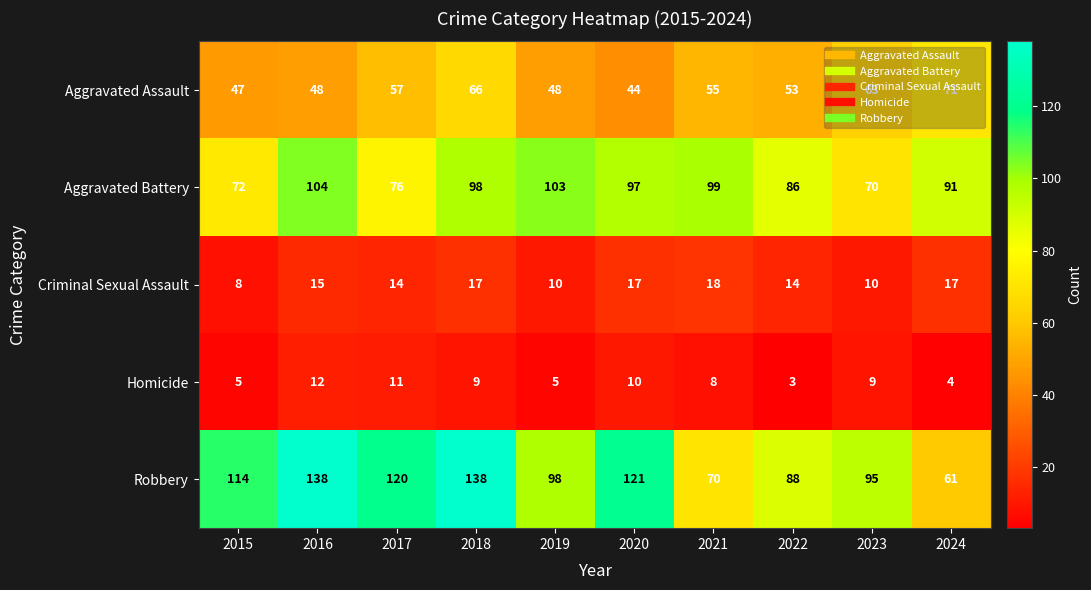

Where does the Aggravated Assault series first go above 55?

2017